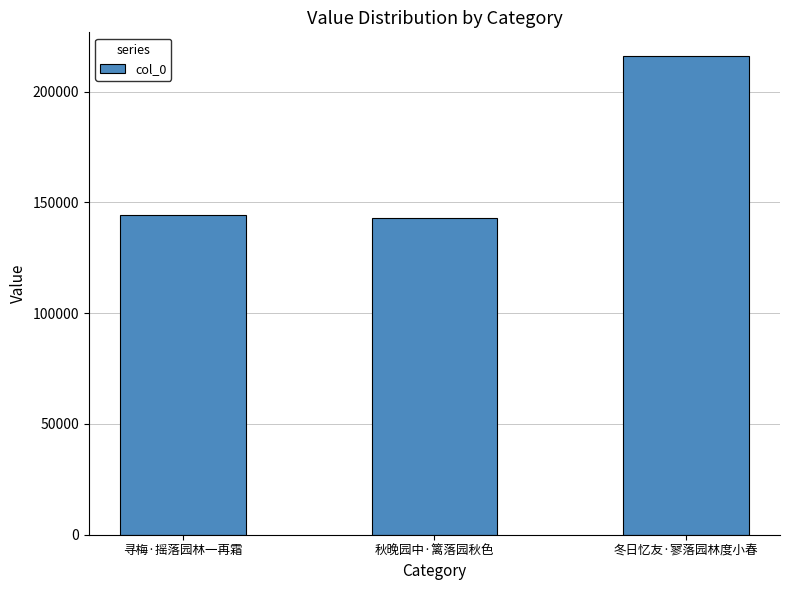

How many series are shown in this chart?

1